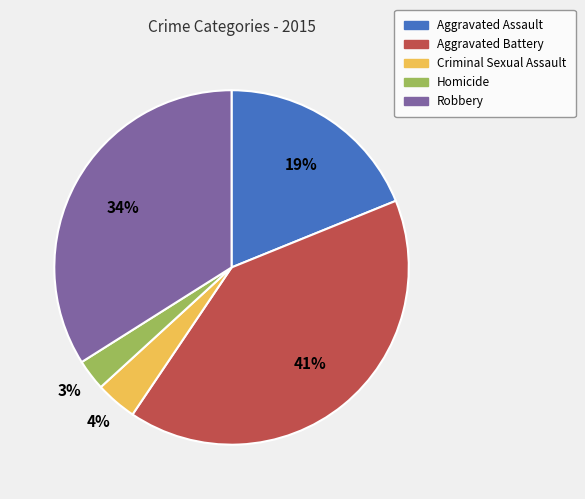

Count the number of slices in the pie.

5